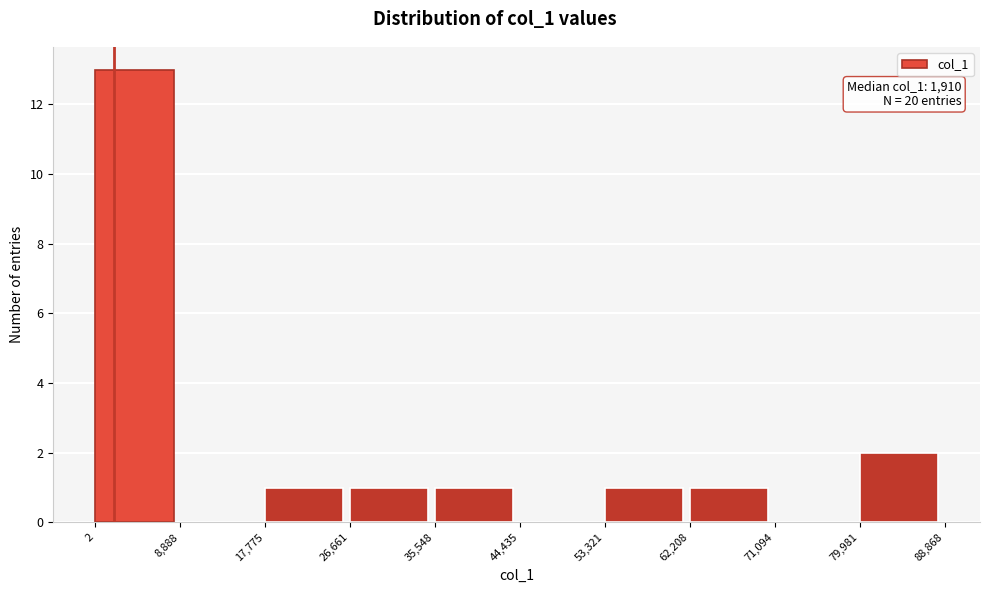

Over which range of the x-axis is the bar tallest?

2 to 8,888